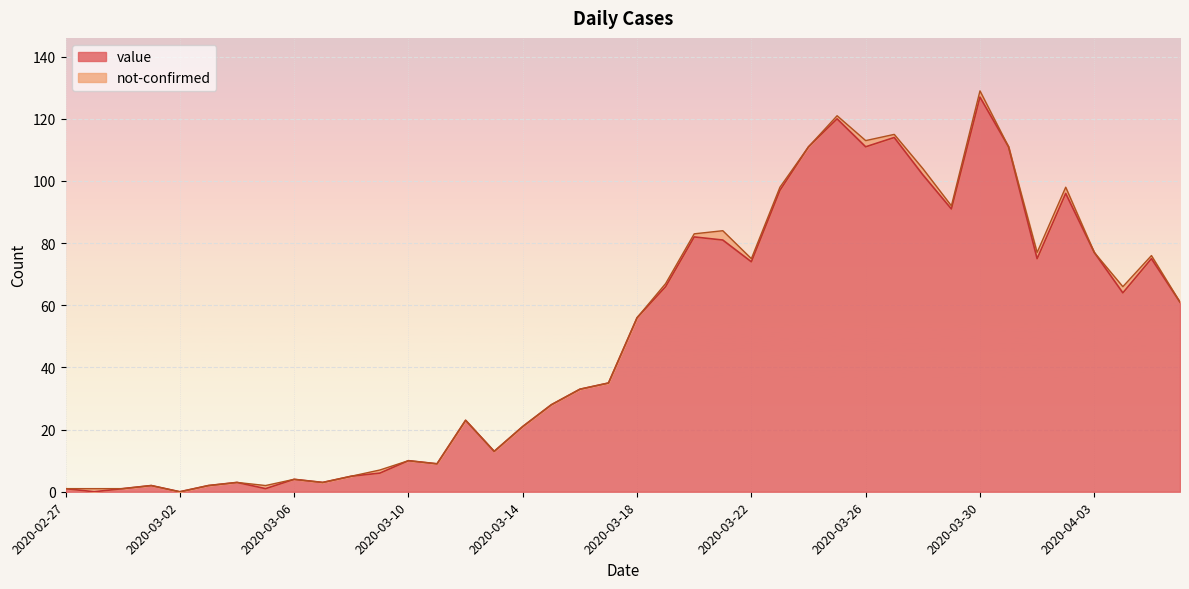

The value at 2020-03-19 is 91. True or false?

False